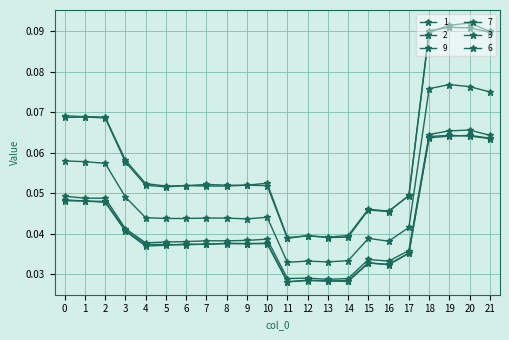

Which series has the largest total across all categories?

1